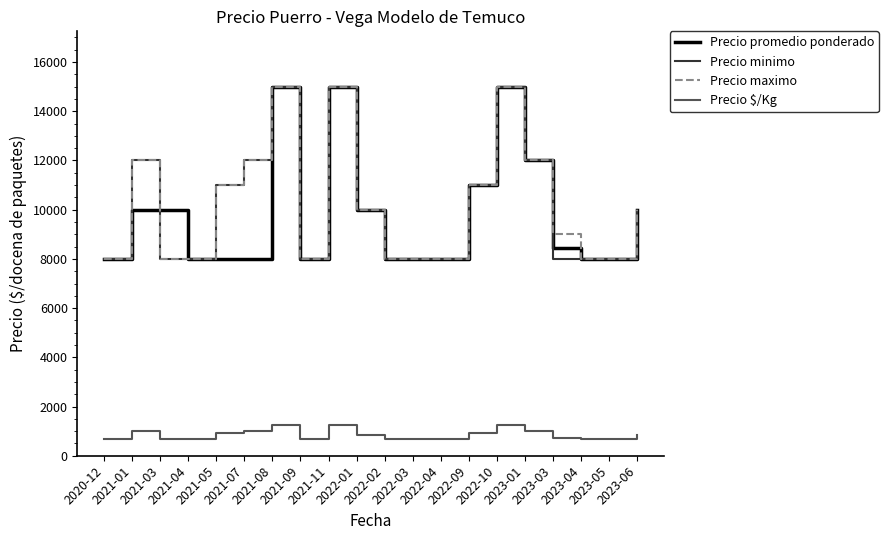

True or false: Precio minimo and Precio $/Kg cross at least once.

False